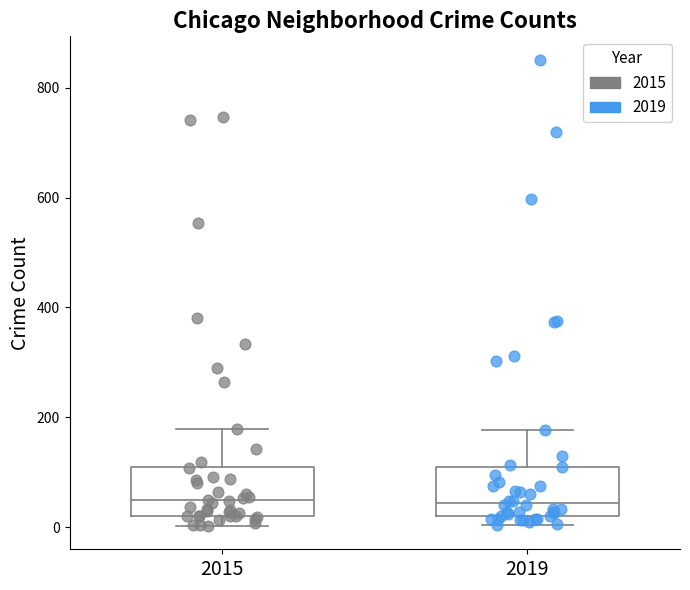

Where does the median line of the box at x = 2019 sit on the y-axis? The values are not printed on the chart, so give them approximately, as read against the axis.

40